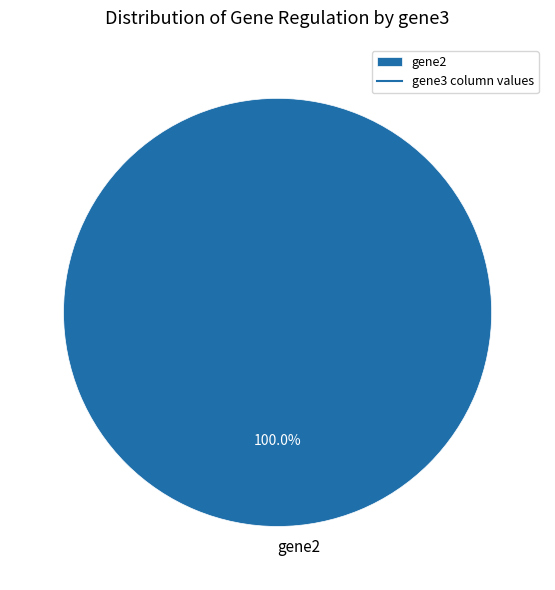

Rank the categories by value from lowest to highest.

gene2